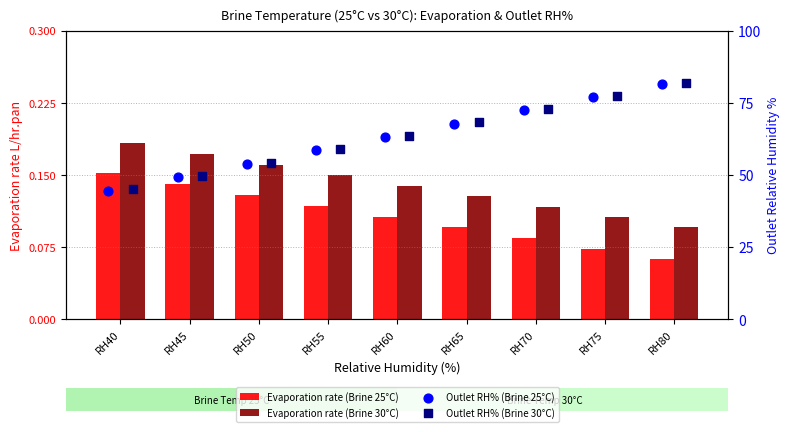

What is the total value across all series at RH45?

99.0